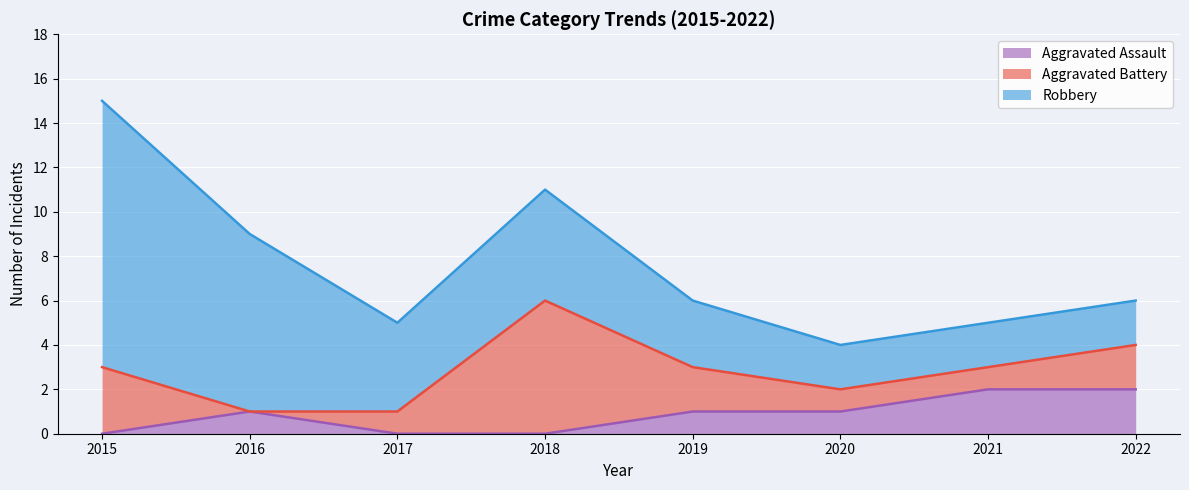

List the series in order of their peak value, lowest first.

Aggravated Assault, Aggravated Battery, Robbery